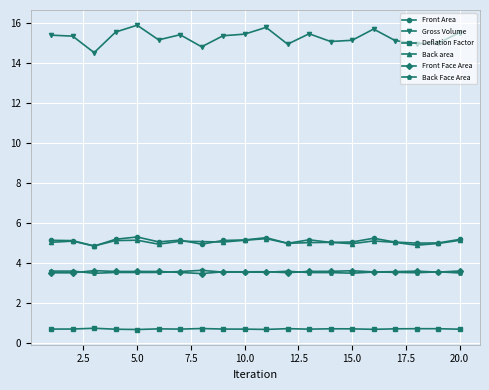

Which series has the largest total across all categories?

Gross Volume